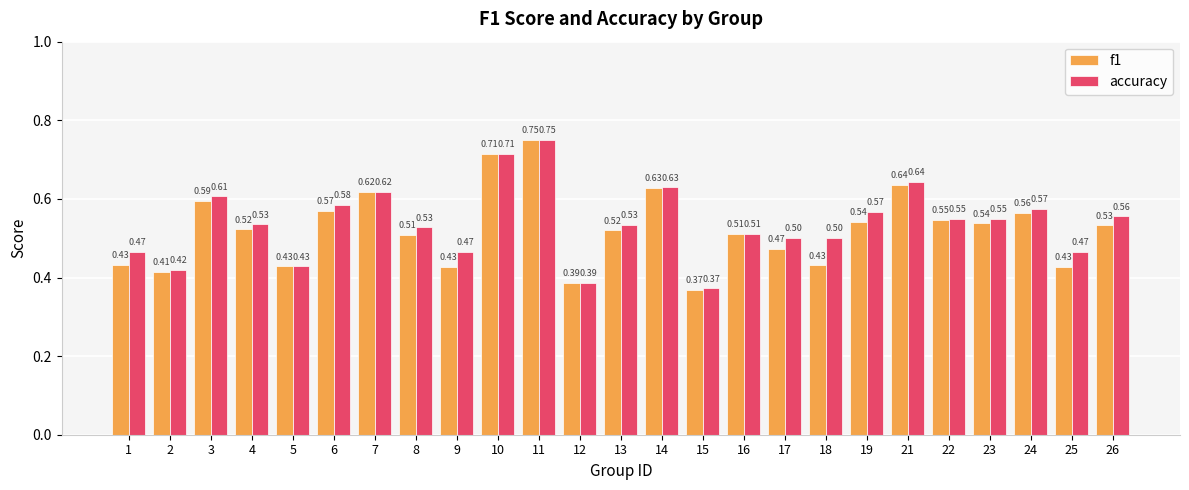

Between 14 and 26, which series saw the biggest shift?

f1